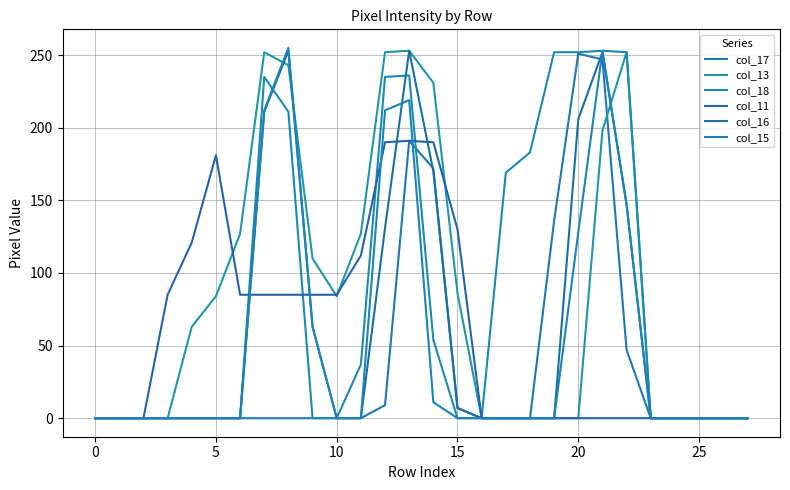

Is this an area chart (filled region under the line)?

No